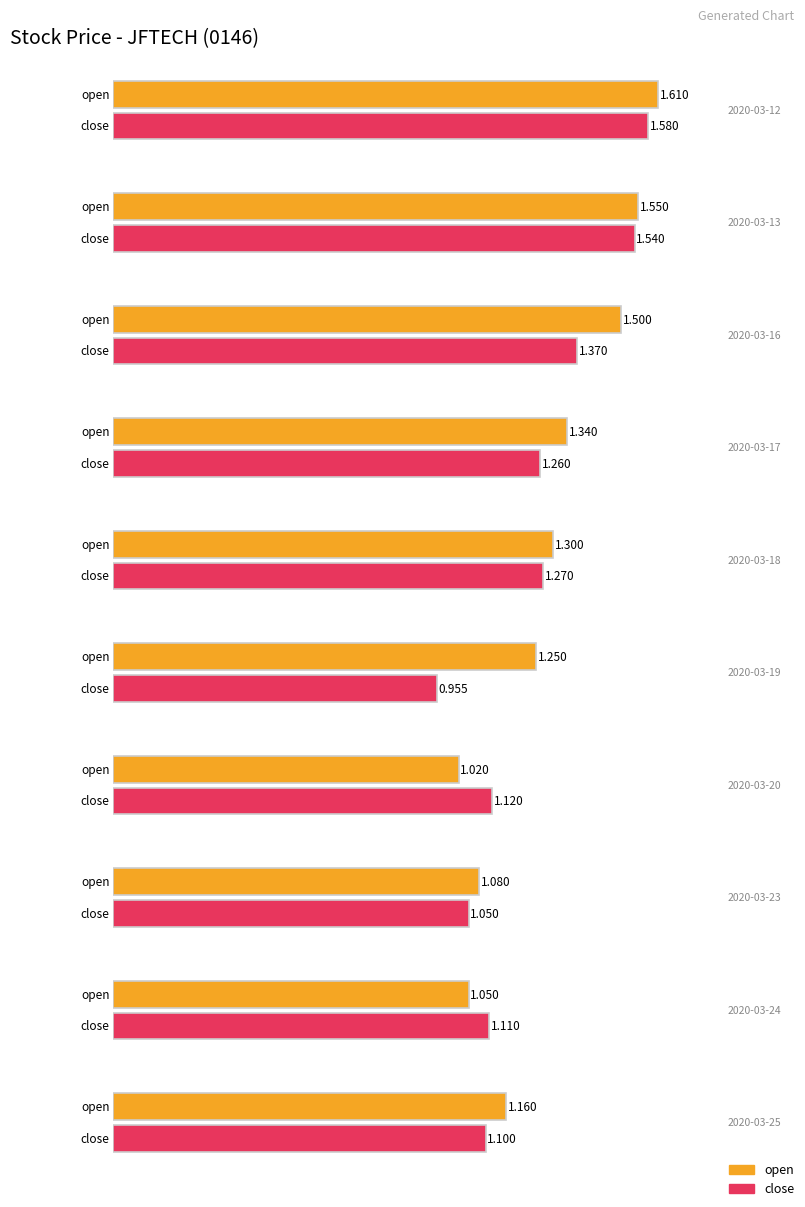

What is the difference between the second highest and minimum values in the high series?

0.5